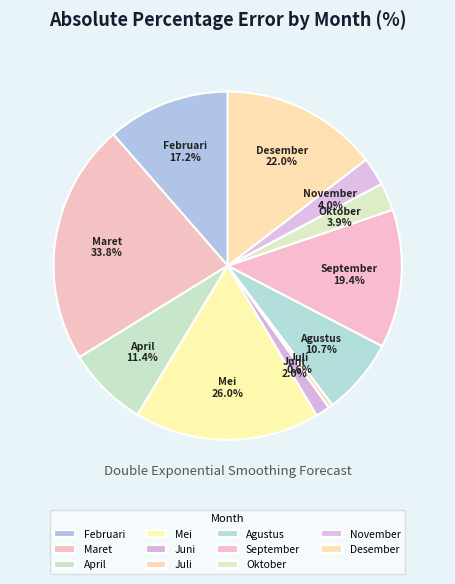

Does Mei account for over 50% of the chart?

No